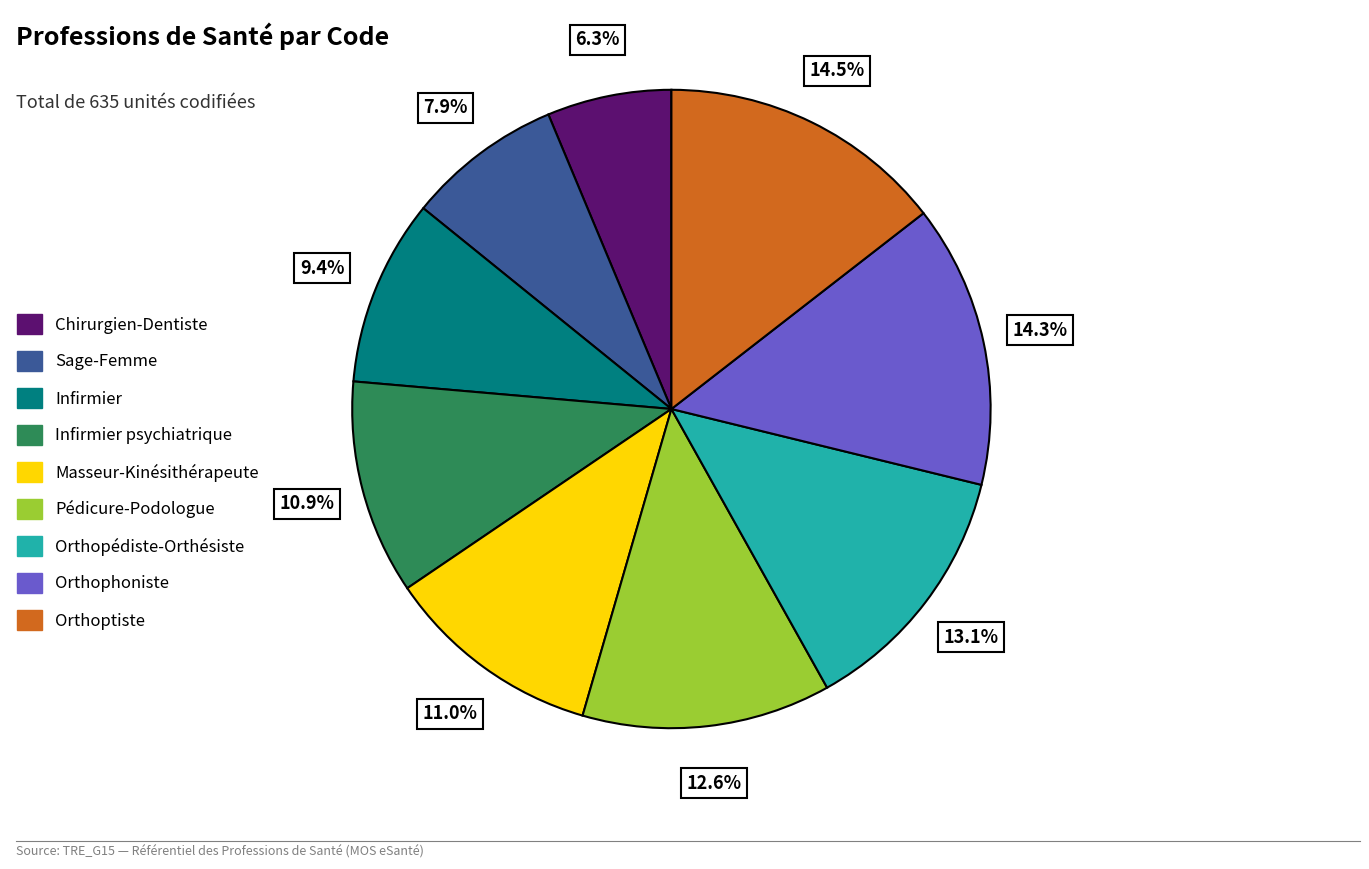

Does Masseur-Kinésithérapeute account for over 50% of the chart?

No